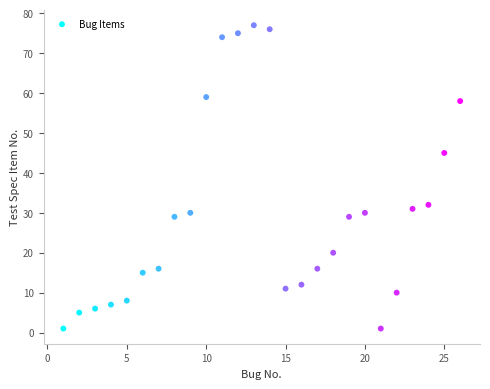

What Y value in the scatter plot is closest to 39?

45